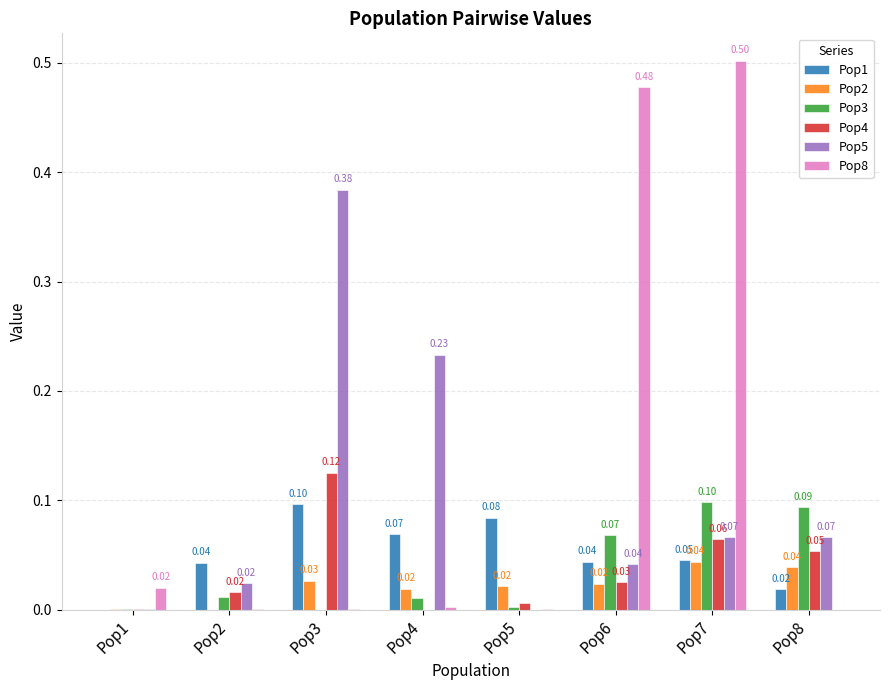

At which category is the sum across all series the highest?

Pop7